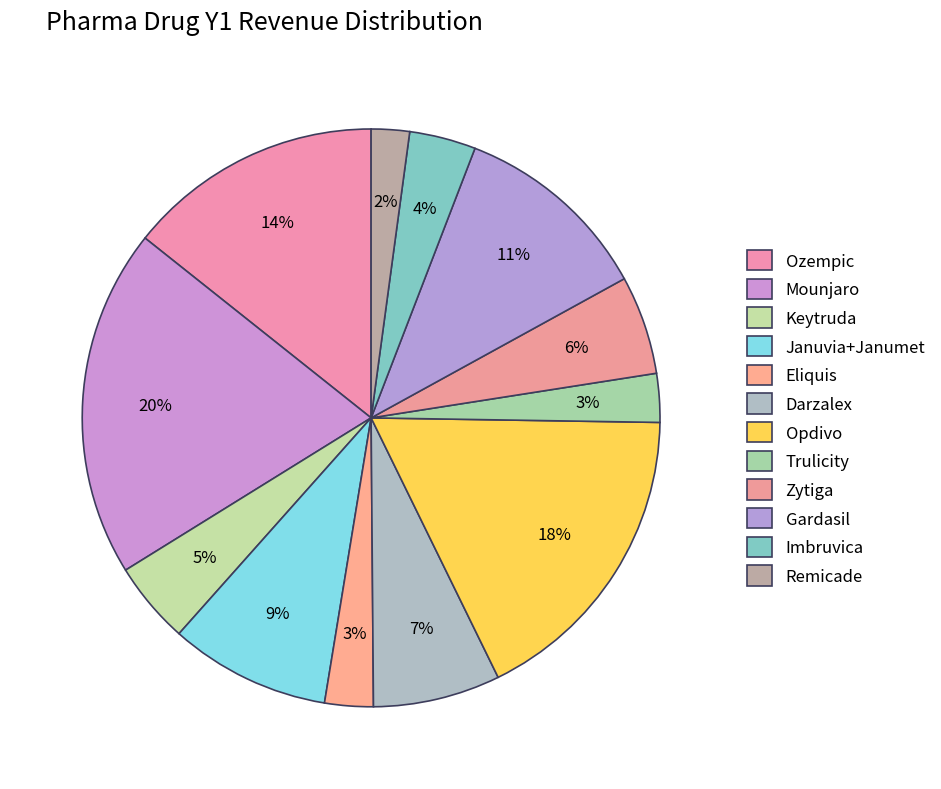

What percentage is the Opdivo slice, to the nearest percent?

18%